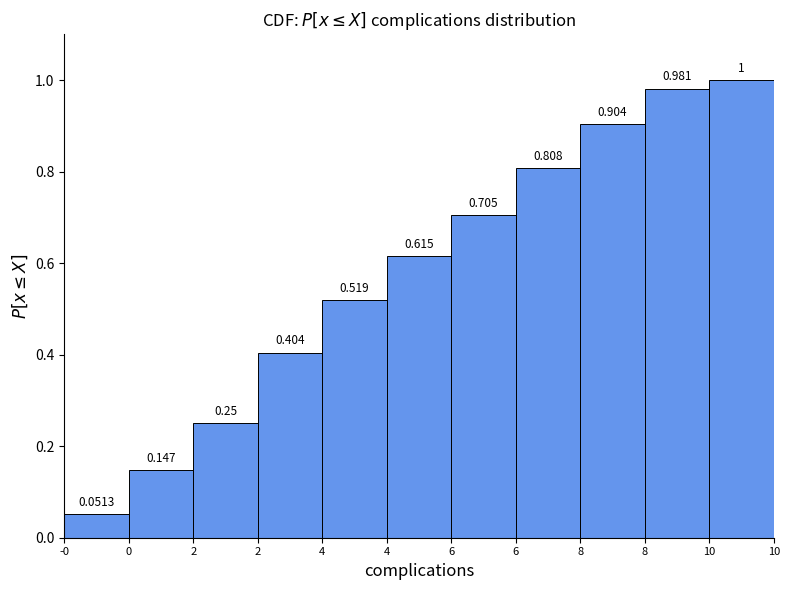

Are the bars horizontal?

No